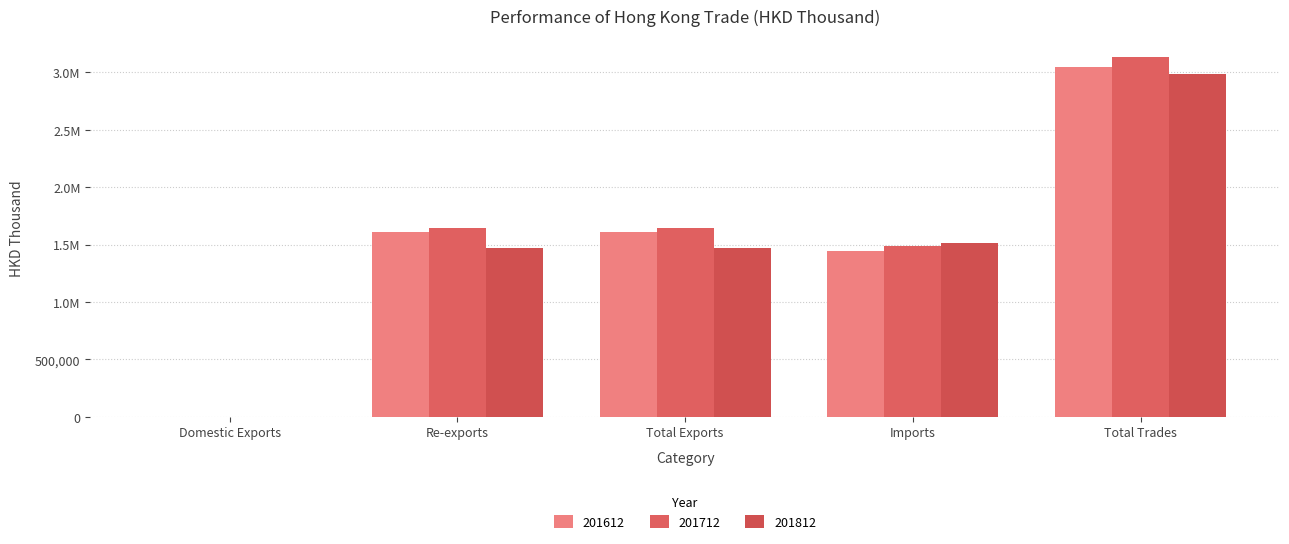

Are the bars horizontal?

No